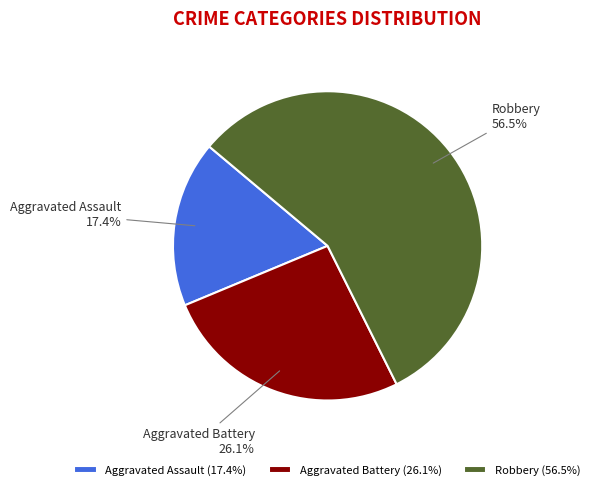

How much of the chart is everything except Robbery?

43.5%